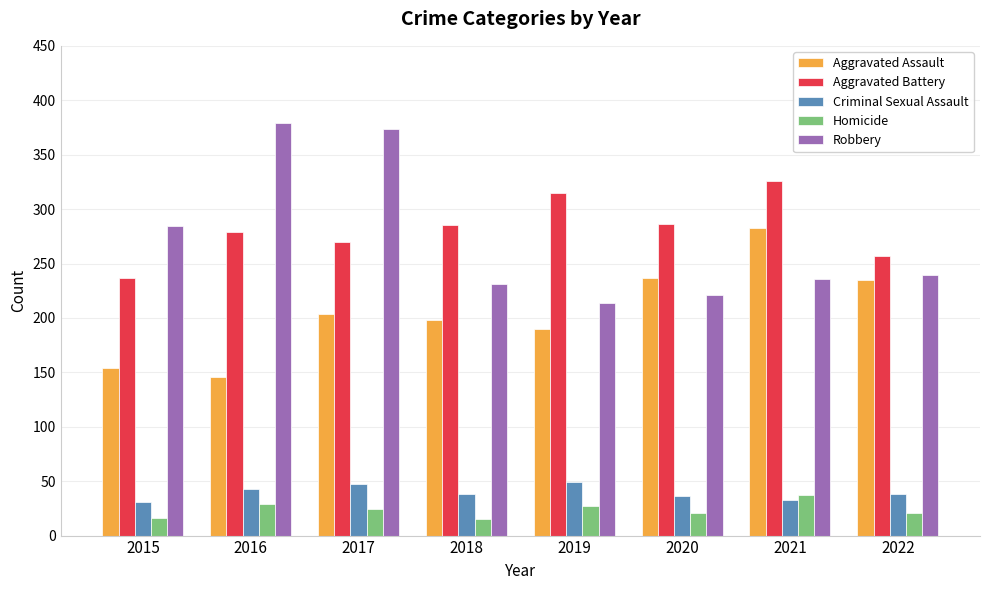

How many data points does each series have?

8